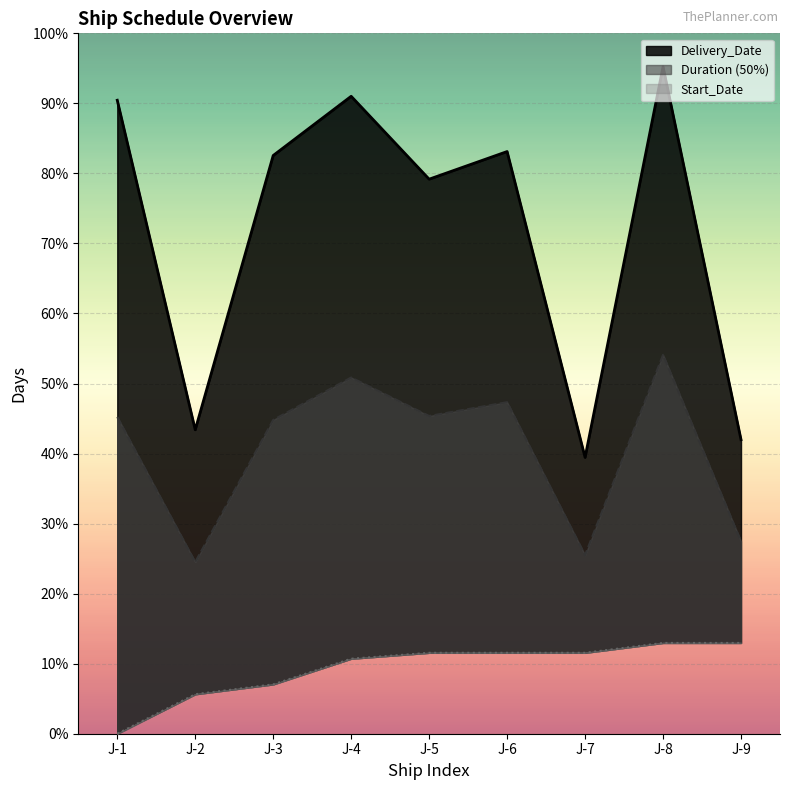

At which category does Finish_Date reach its first local peak?

J-4